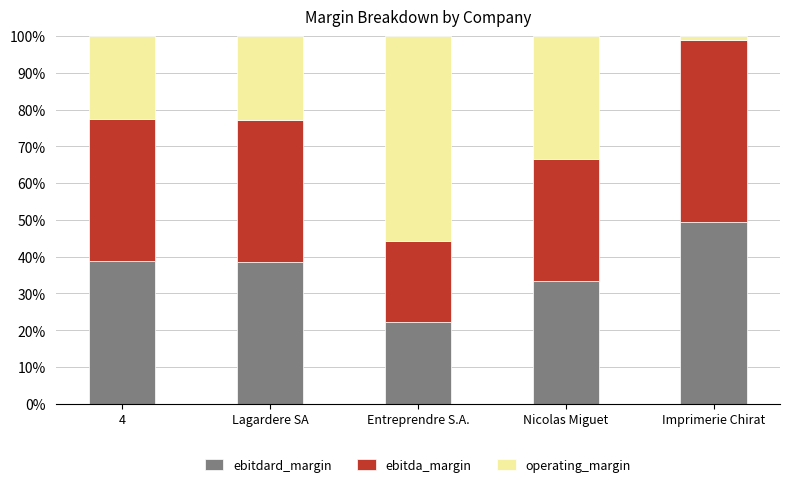

What is the total value across all series at 4?

100.0